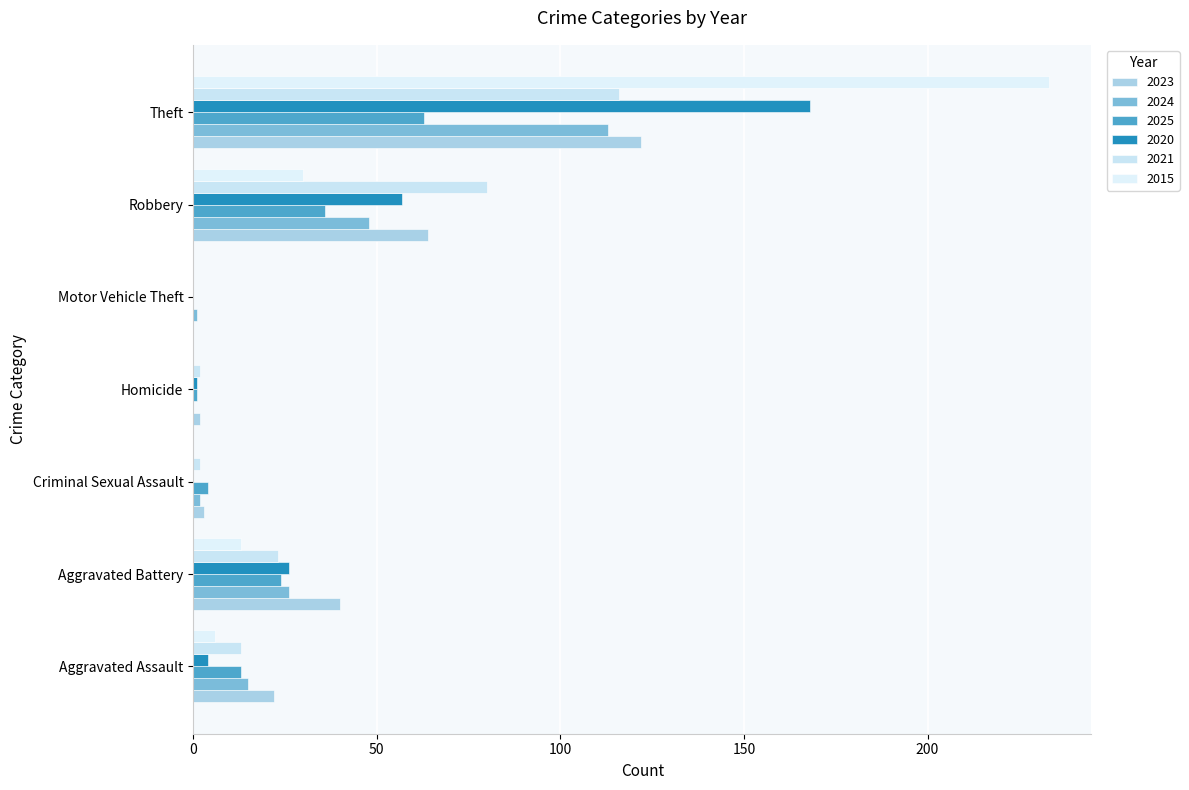

Count the number of data series in this chart.

6